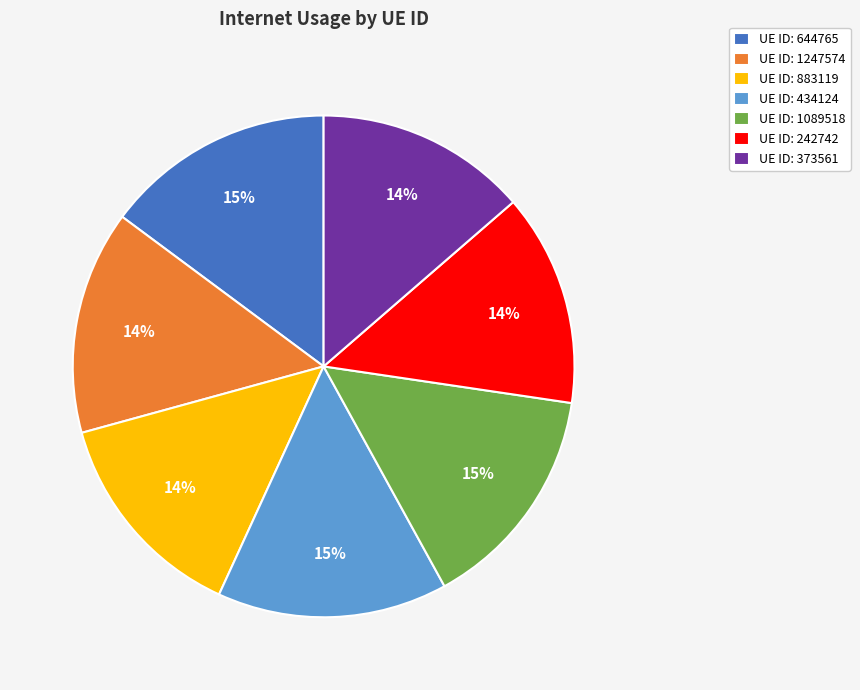

What is the ratio of the value at UE ID: 644765 to the value at UE ID: 1089518?

1.0